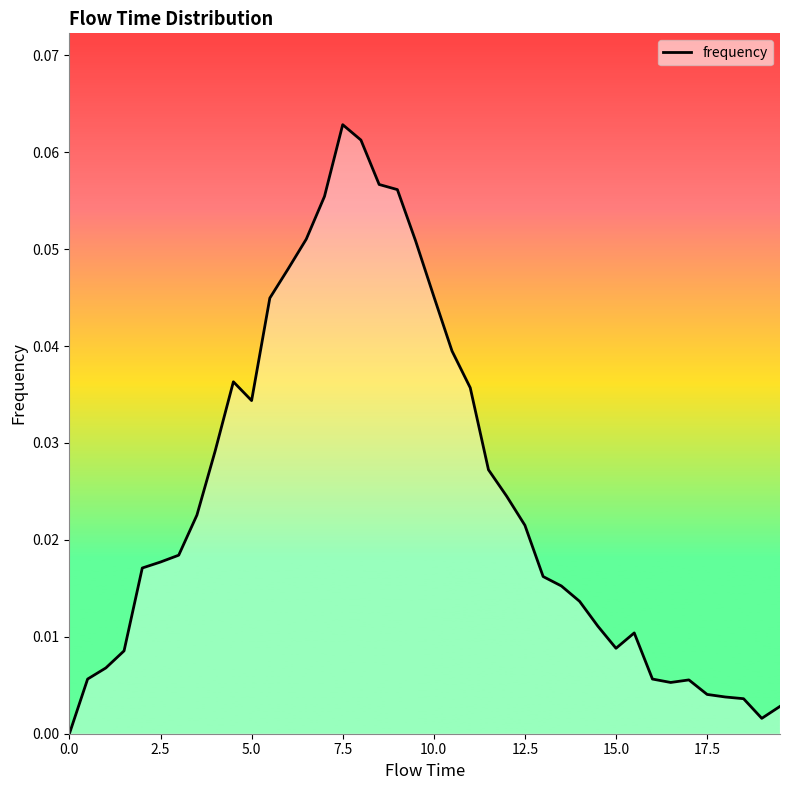

How many values are above zero?

39